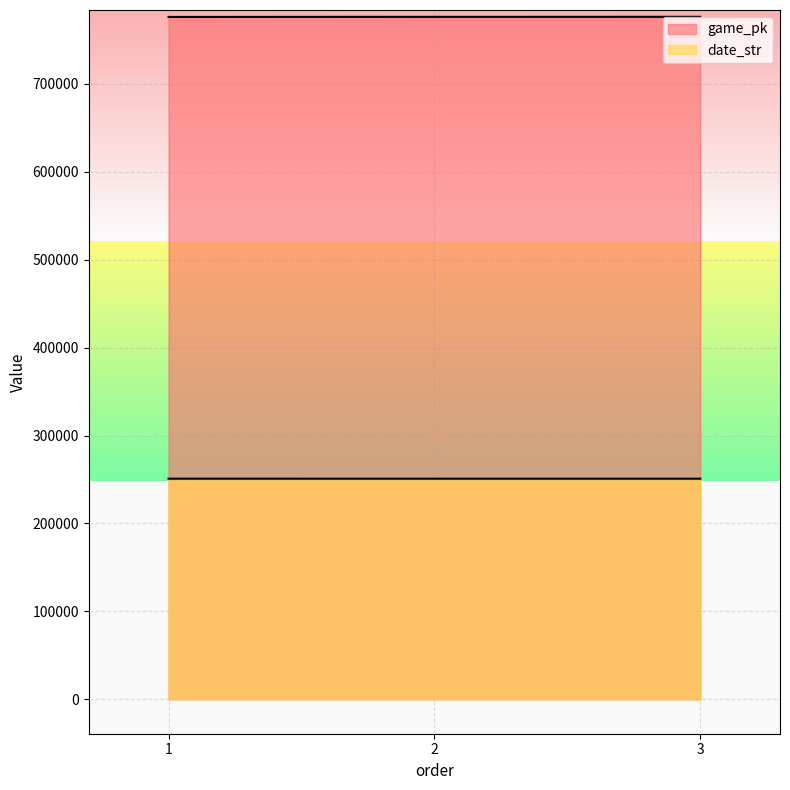

Rank the series at 2 from lowest to highest value.

date_str, game_pk